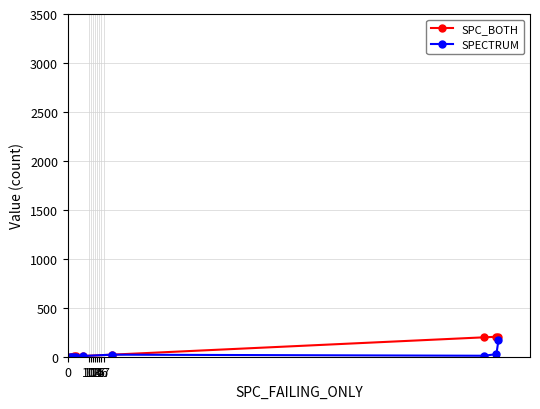

Which series has the largest range (max minus min)?

SPC_BOTH